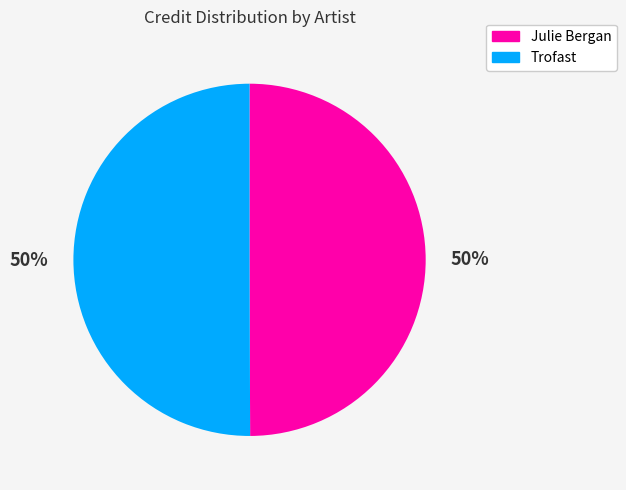

The Trofast slice represents 50% of the pie. True or false?

True